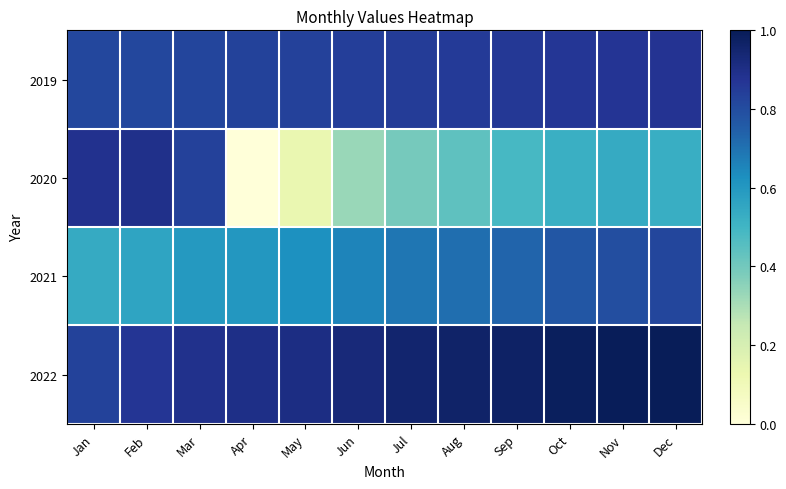

How many data points does each series have?

12